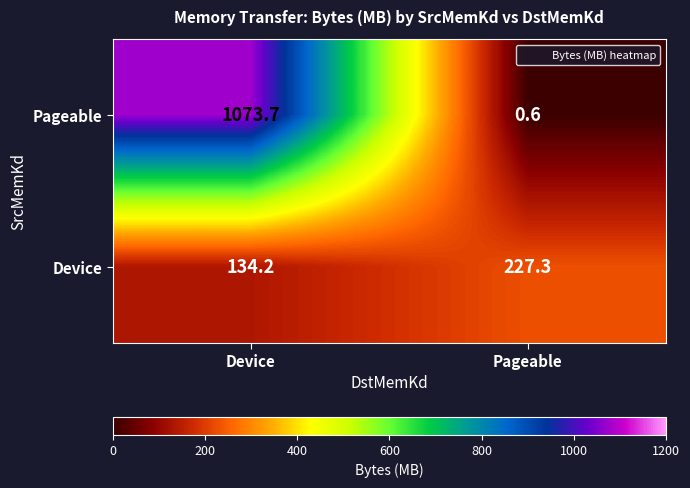

True or false: Device has a value of 121.2 at Pageable.

False